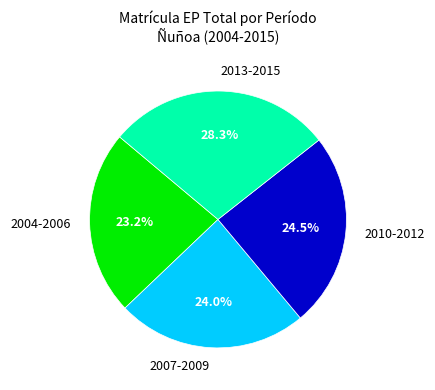

Combined, do 2013-2015 and 2004-2006 account for over 50%?

Yes